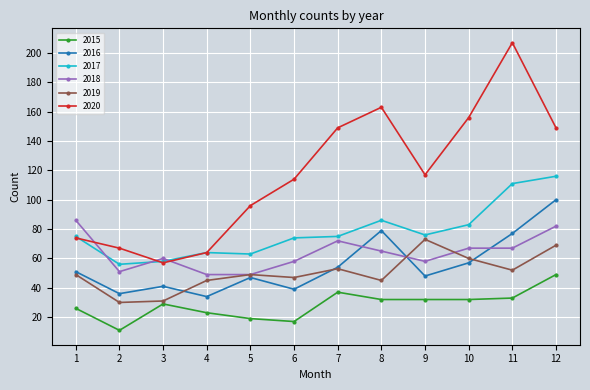

What is the sum of all 2020 values?

1413